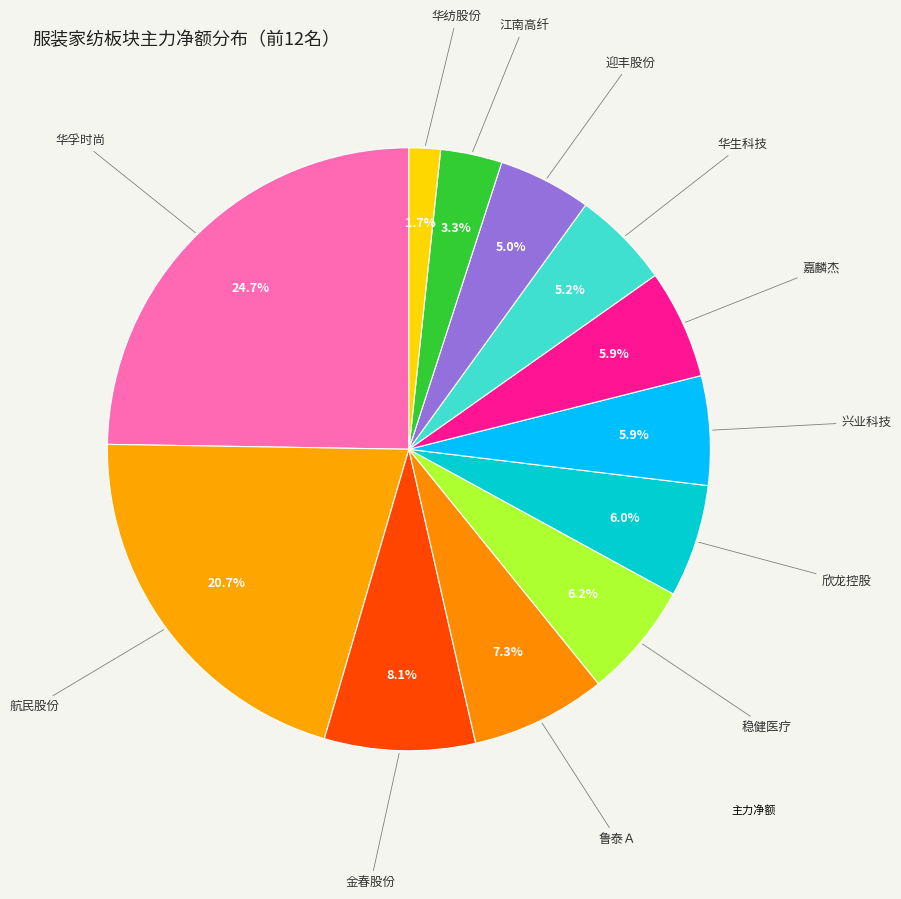

Which category has the biggest portion of the pie?

华孚时尚